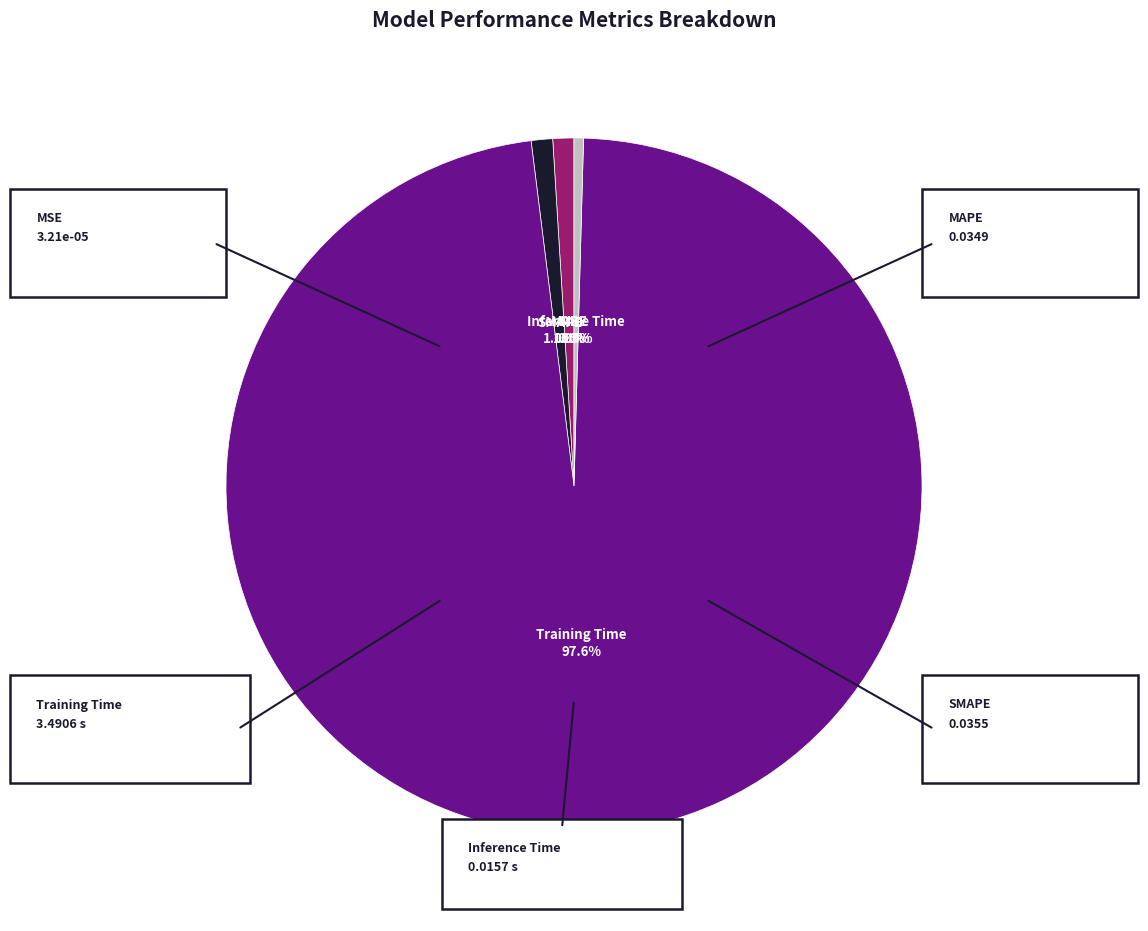

To the nearest percent, what portion does MAPE represent?

1%